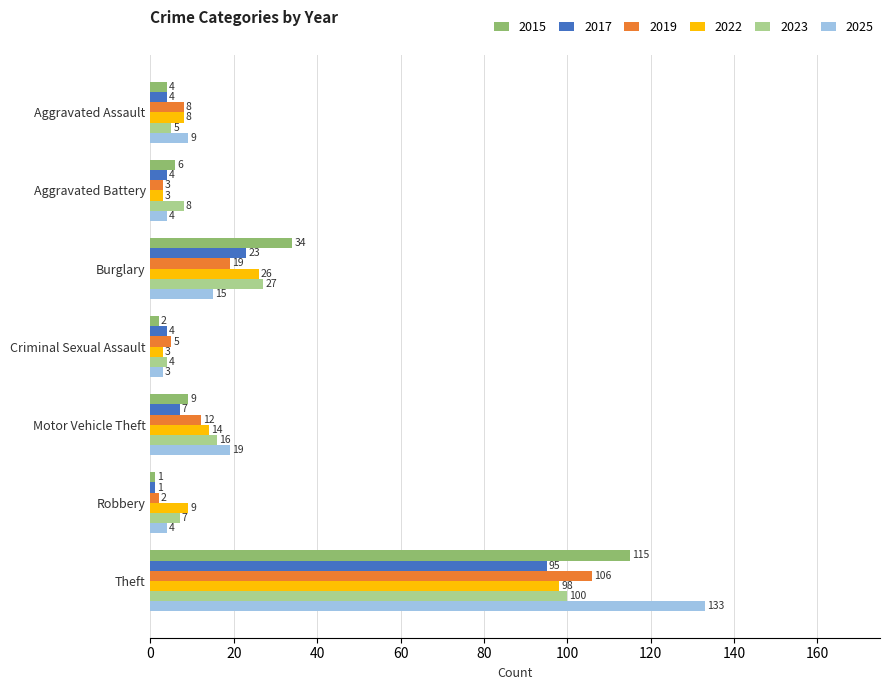

Where is 2019 nearest to the value 54?

Burglary